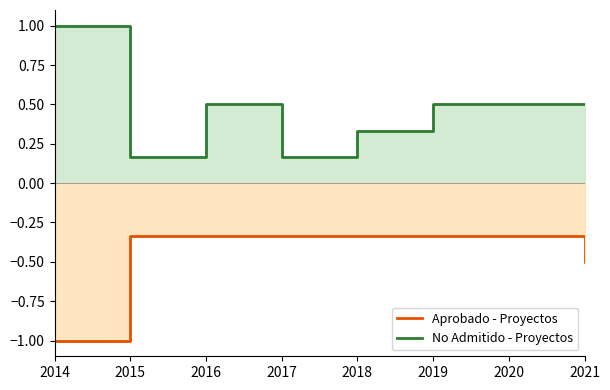

The Aprobado series shows 1.4 at 2014. True or false?

False